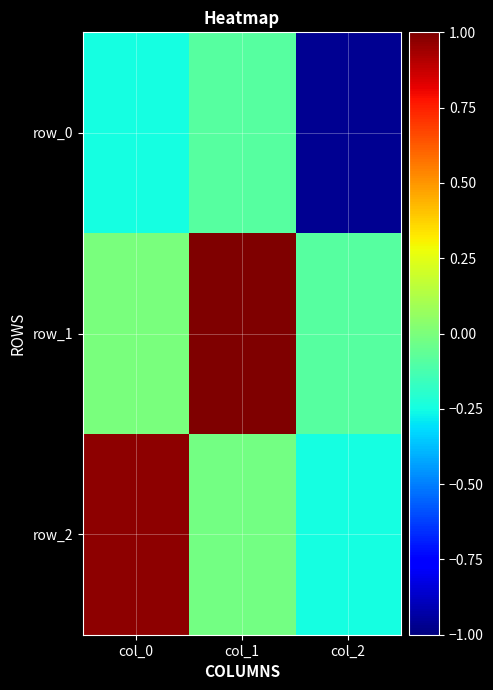

How many values in the row_2 series exceed 0?

1